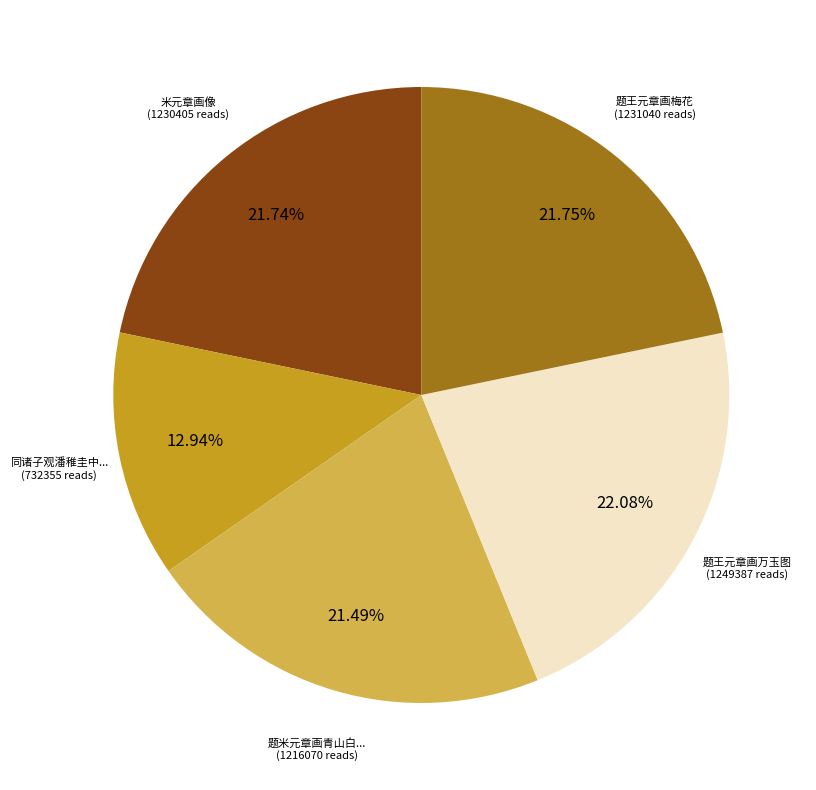

Count the number of slices in the pie.

5